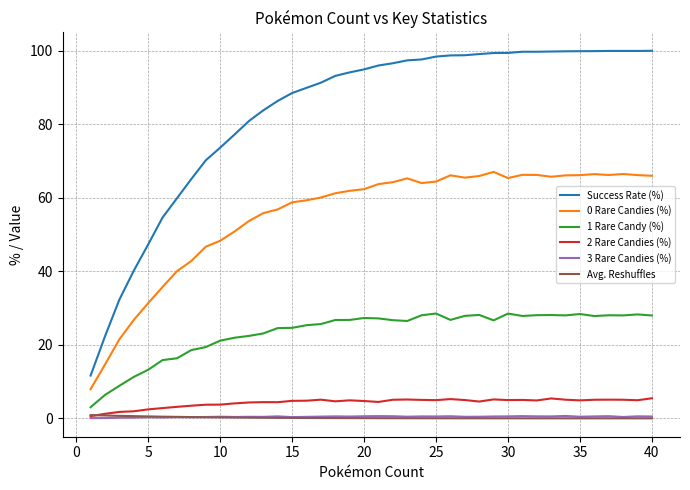

True or false: 3 Rare Candies (%) and Success Rate (%) intersect in this chart.

False